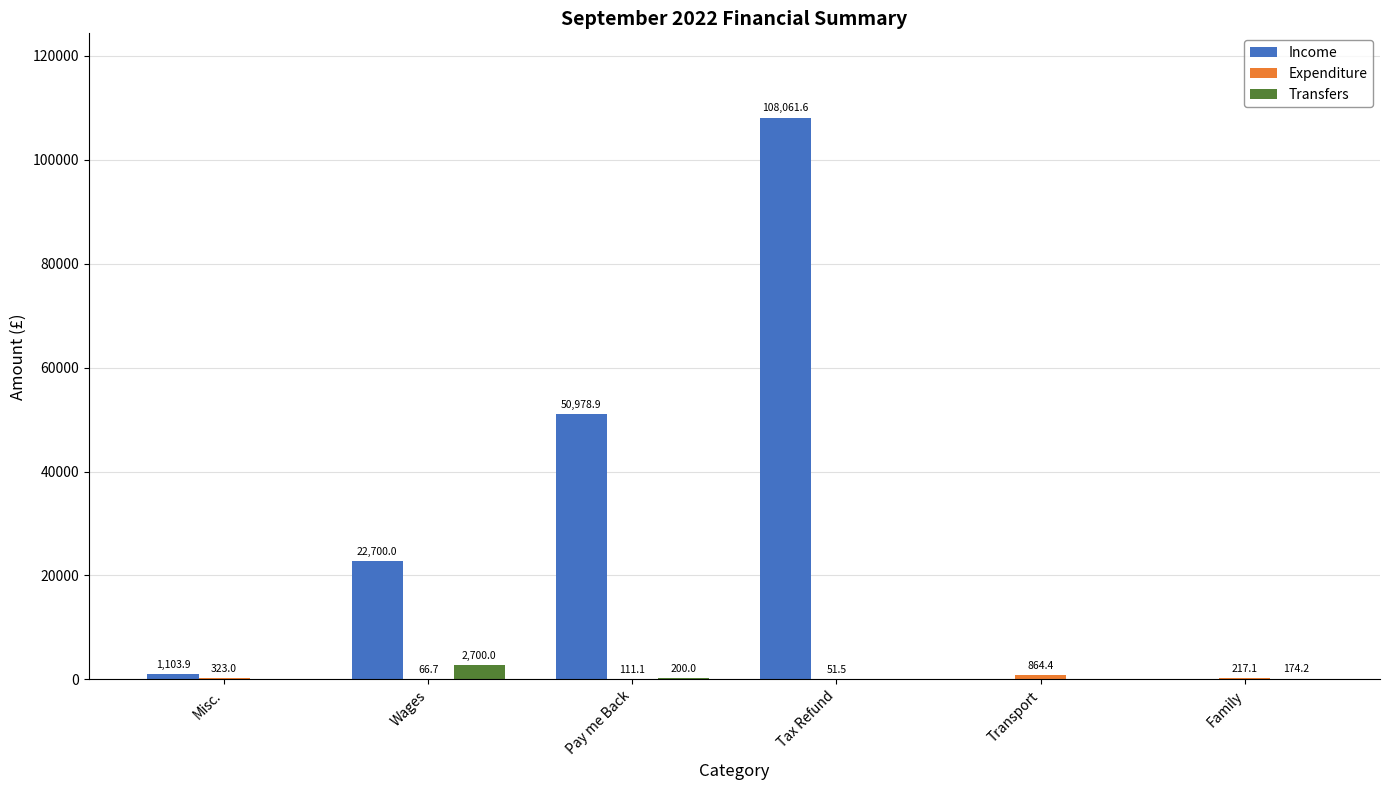

Between Tax Refund and Family, which series saw the biggest shift?

Income